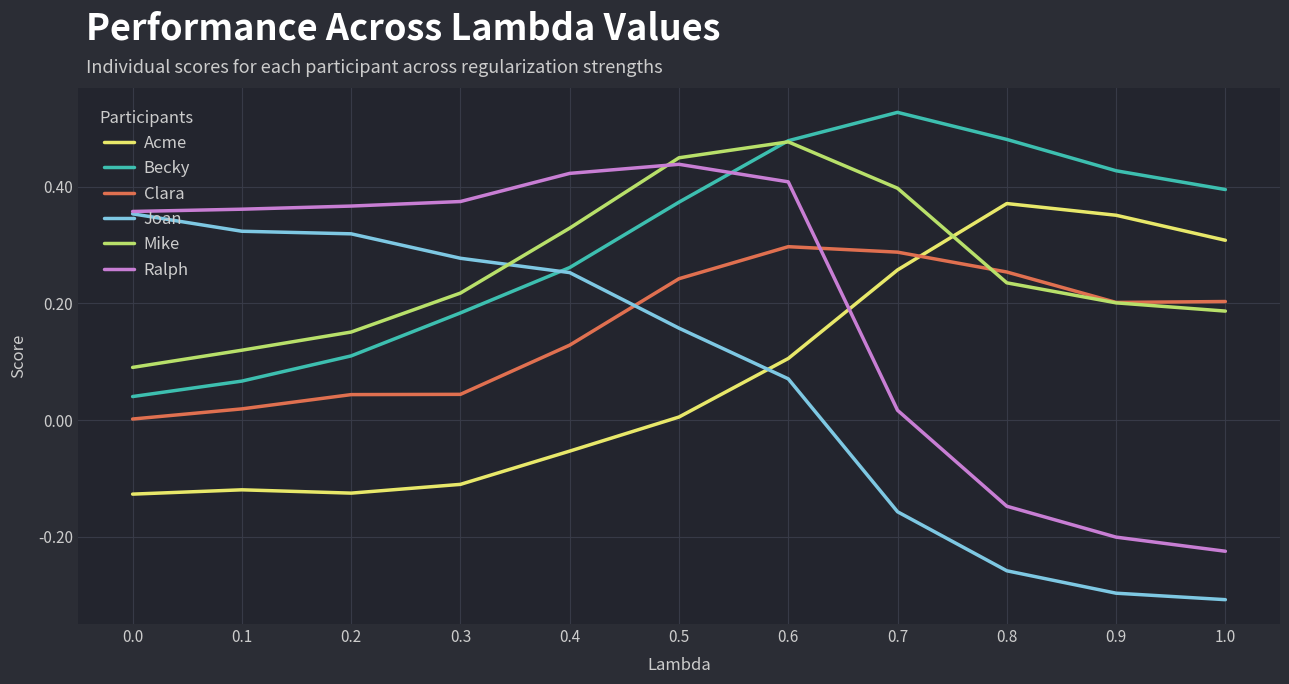

What is the spread (max minus min) of values at 0.7?

0.7